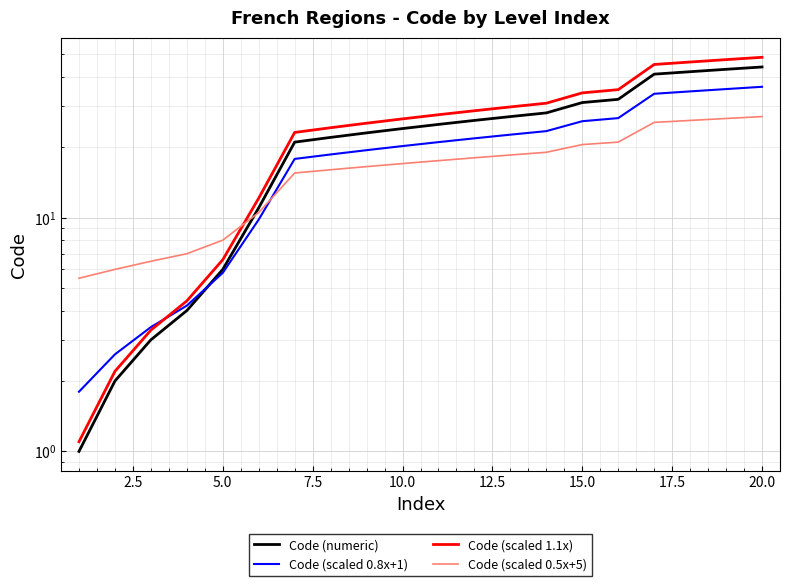

Which series has the largest range (max minus min)?

Code (scaled 1.1x)